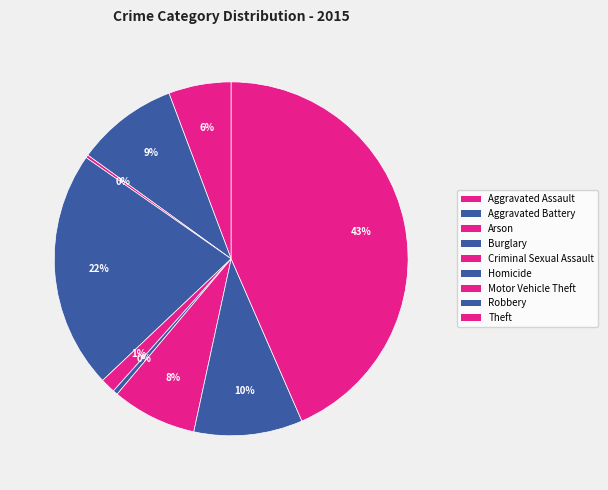

To the nearest percent, what is the difference between the largest and smallest slice percentages?

43%